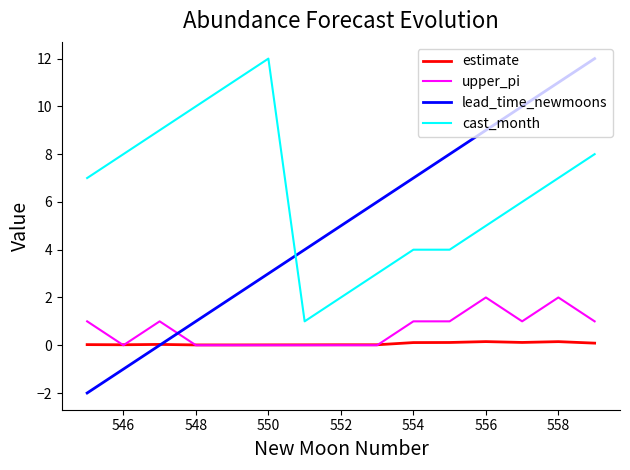

What are all the series names shown in the legend?

estimate, upper_pi, lead_time_newmoons, cast_month